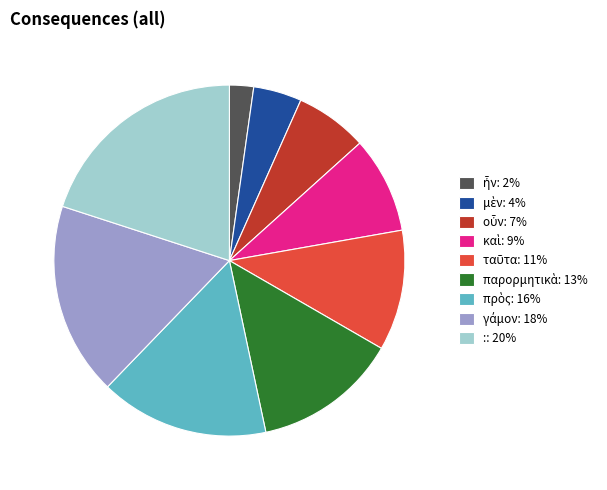

Is there a majority slice in this chart?

No